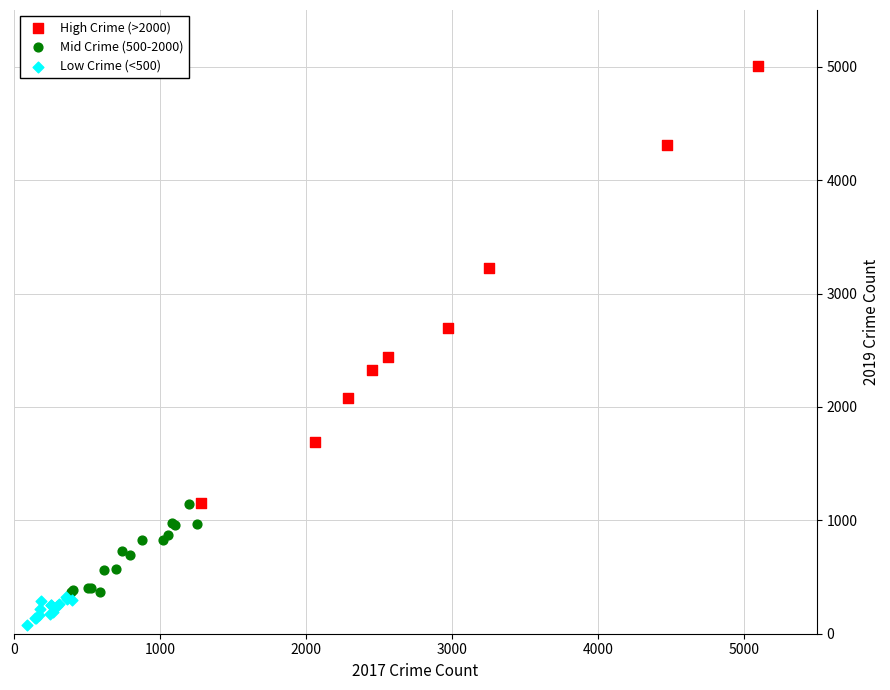

Which series has the largest Y range (max minus min)?

High Crime (>2000)